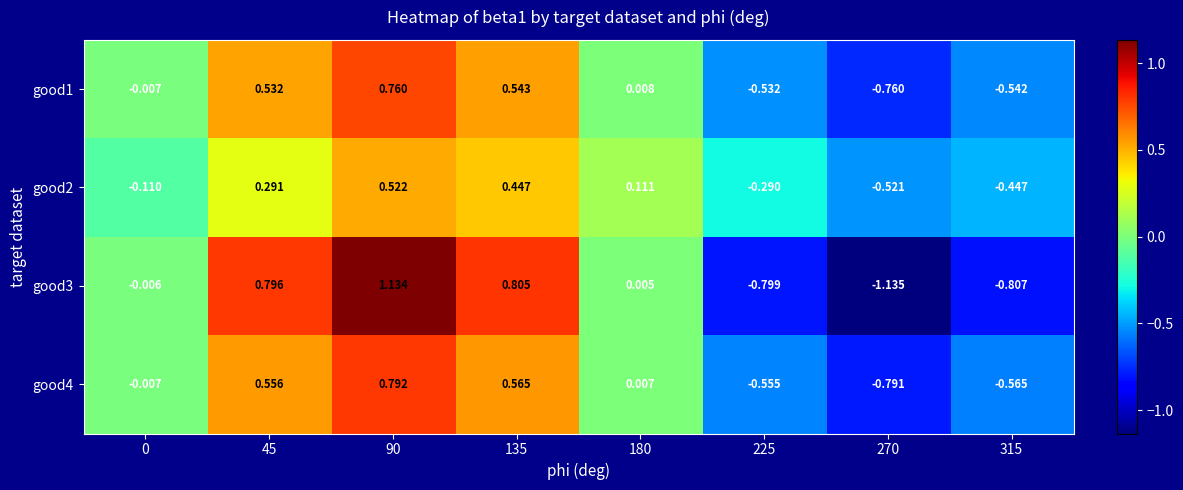

Is the value of good1 at 135 greater than the value of good4 at 225?

Yes